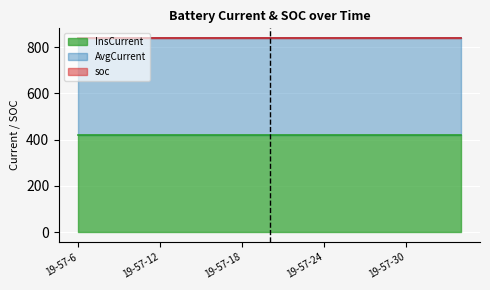

Which series has the largest total across all categories?

InsCurrent